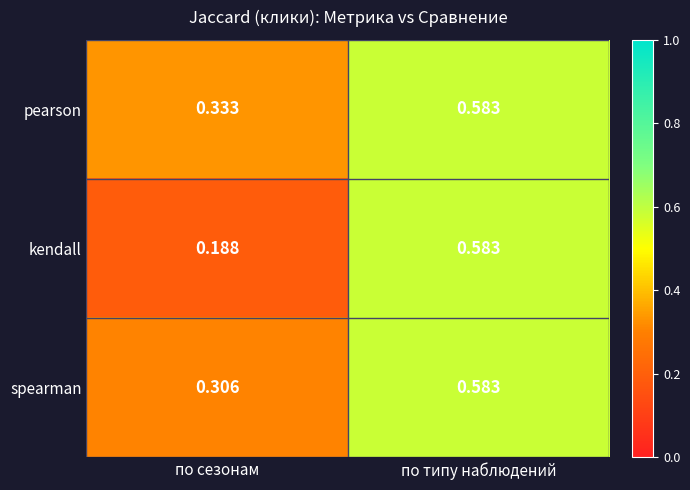

Which series has the largest range (max minus min)?

kendall